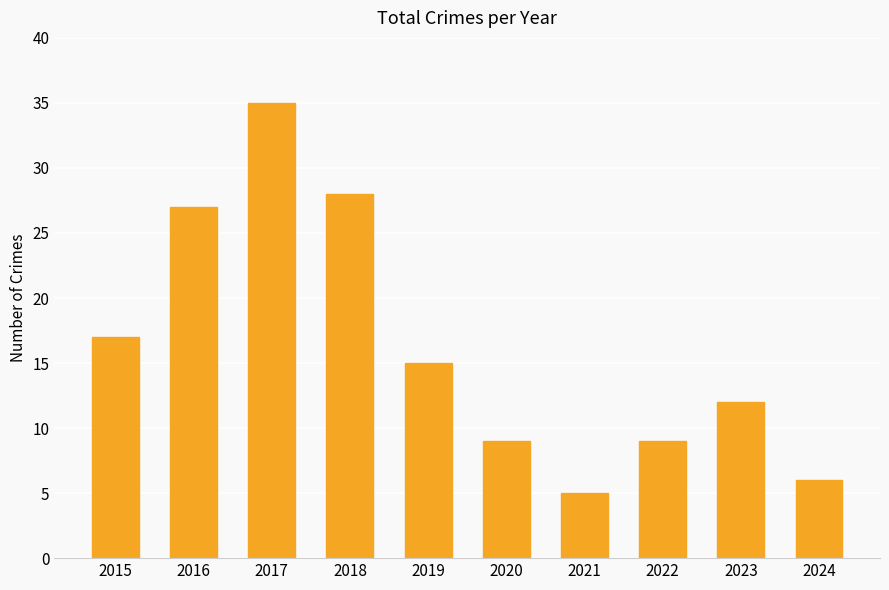

Between 2021 and 2022, which is larger?

2022